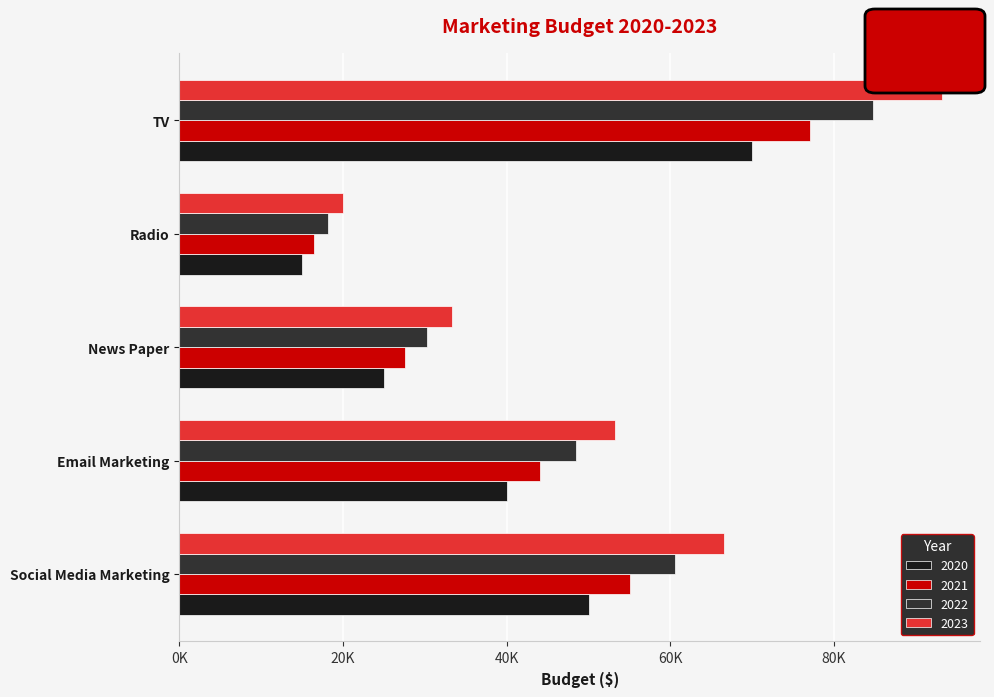

What are all the series names shown in the legend?

2020, 2021, 2022, 2023